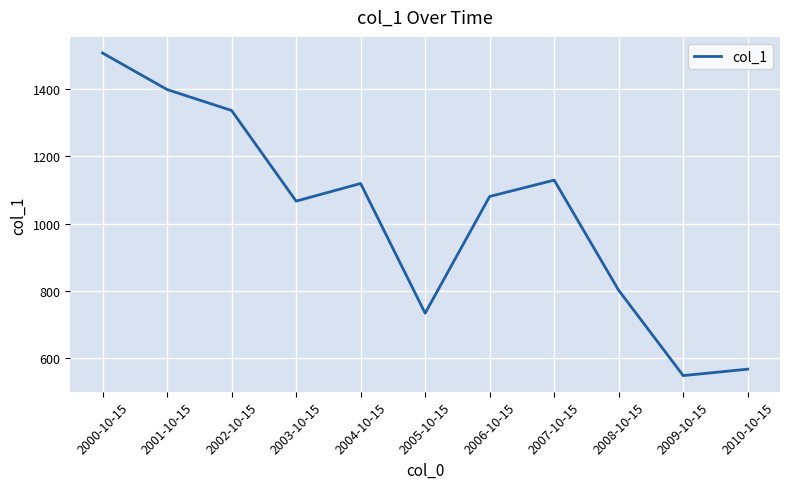

What is the difference between the values at 2005-10-15 and 2007-10-15?

396.0